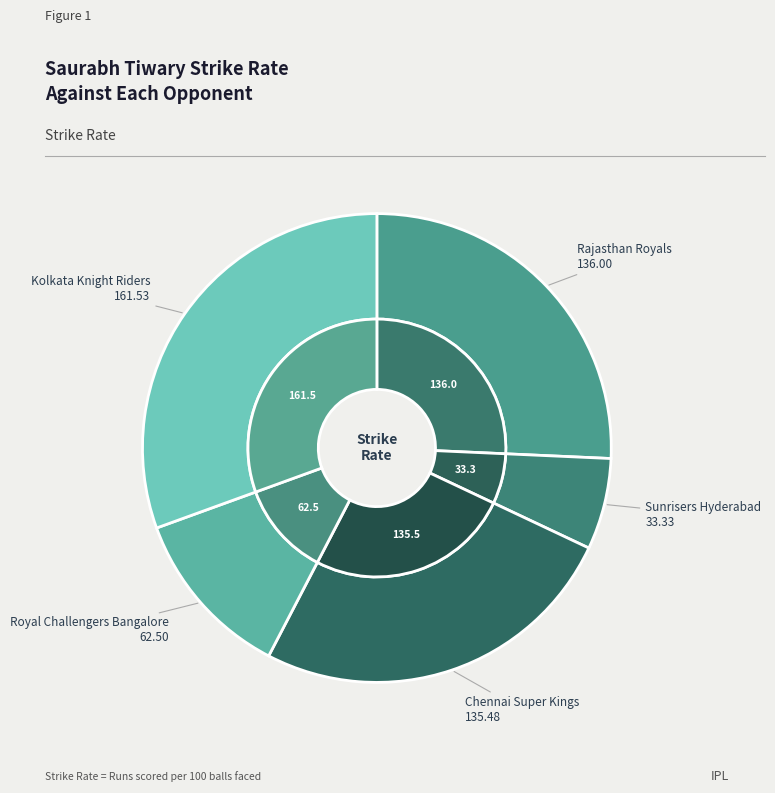

Is Royal Challengers Bangalore the majority of the pie?

No